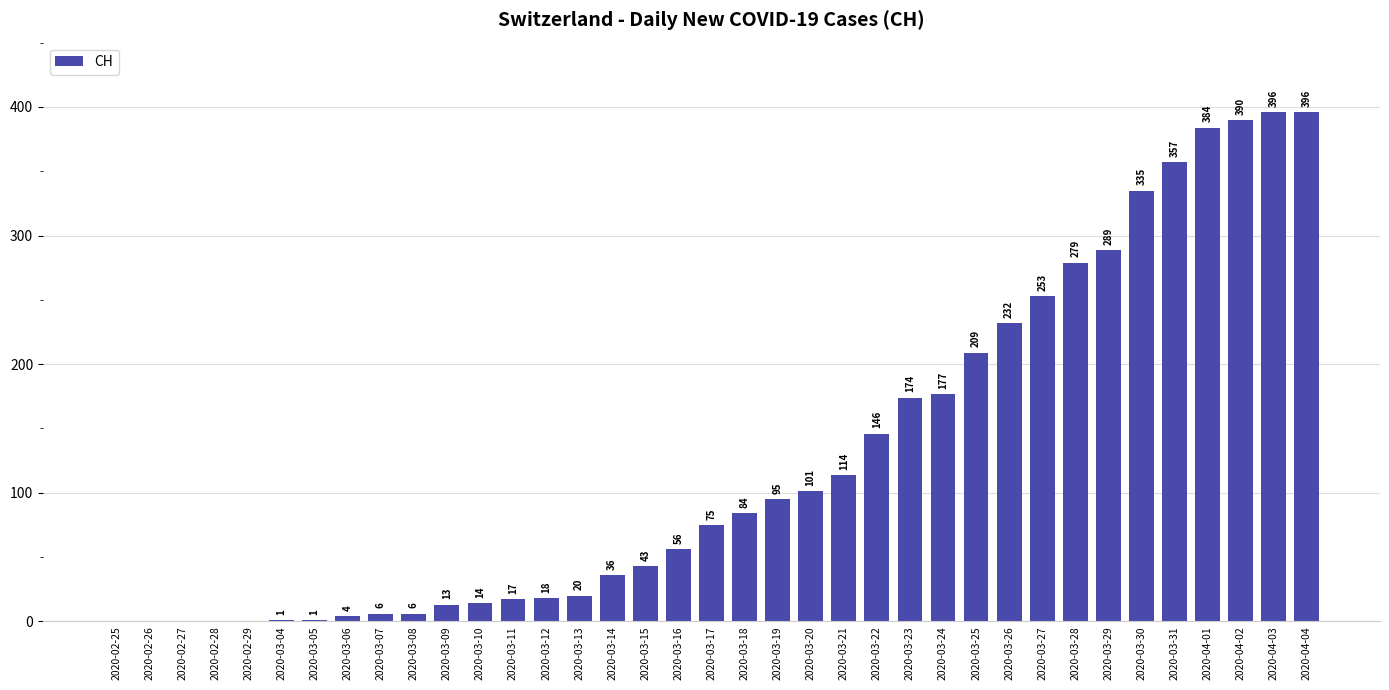

Between 2020-03-27 and 2020-03-28, which is larger?

2020-03-28